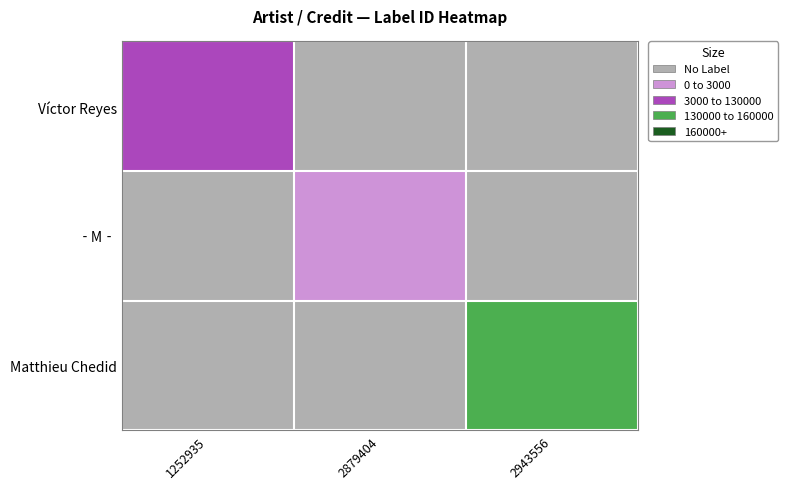

Count the number of categories in the chart.

3